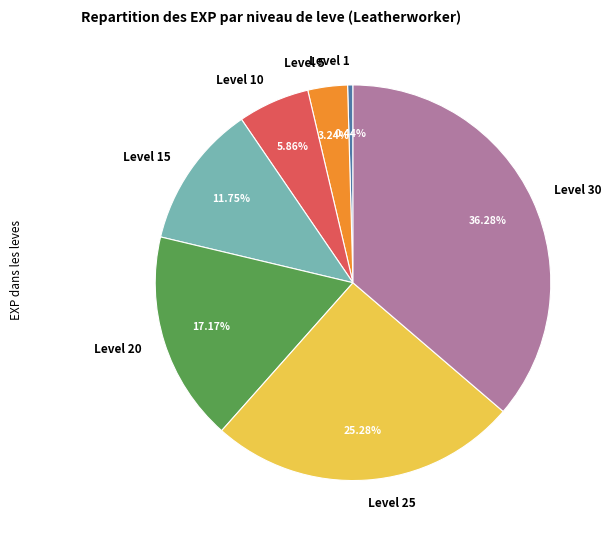

Is it true that Level 25 is 11% of the pie?

False